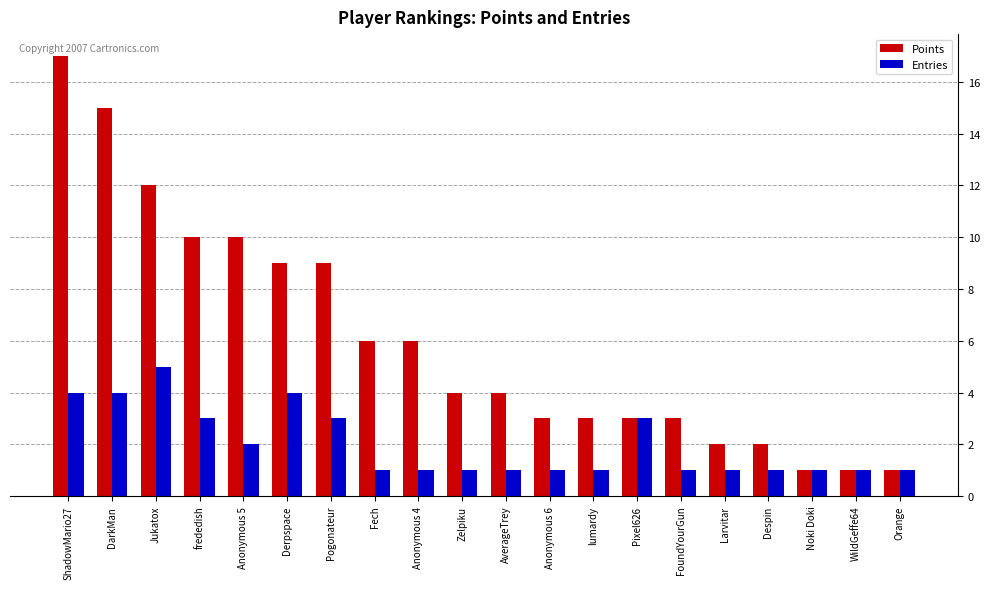

What is the minimum value shown in the chart?

1